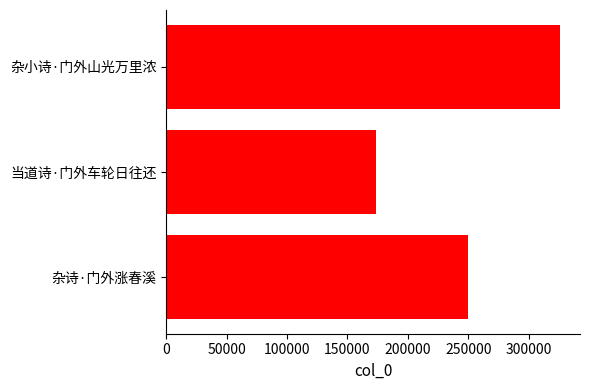

What is the difference between the maximum and minimum values?

152822